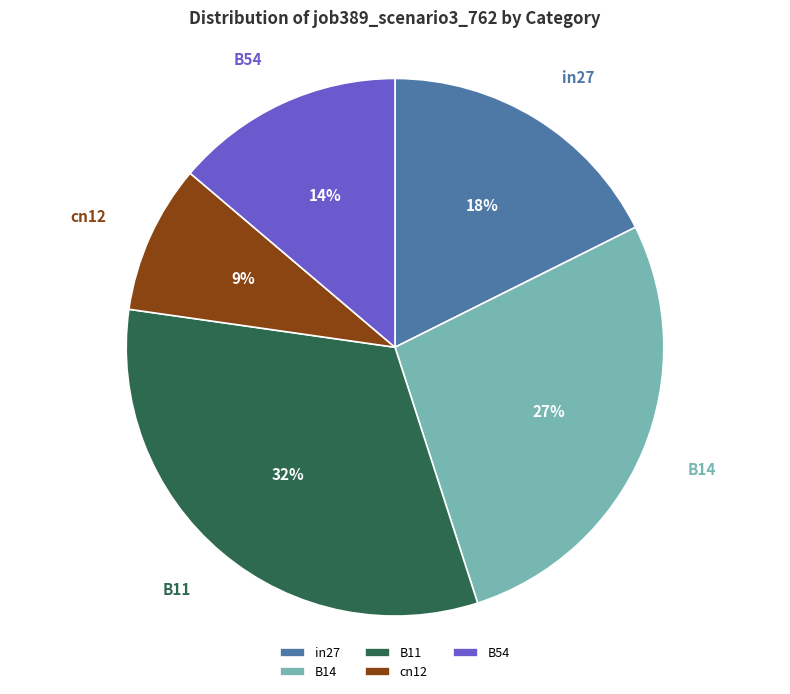

True or false: B14 accounts for 27% of the total.

True